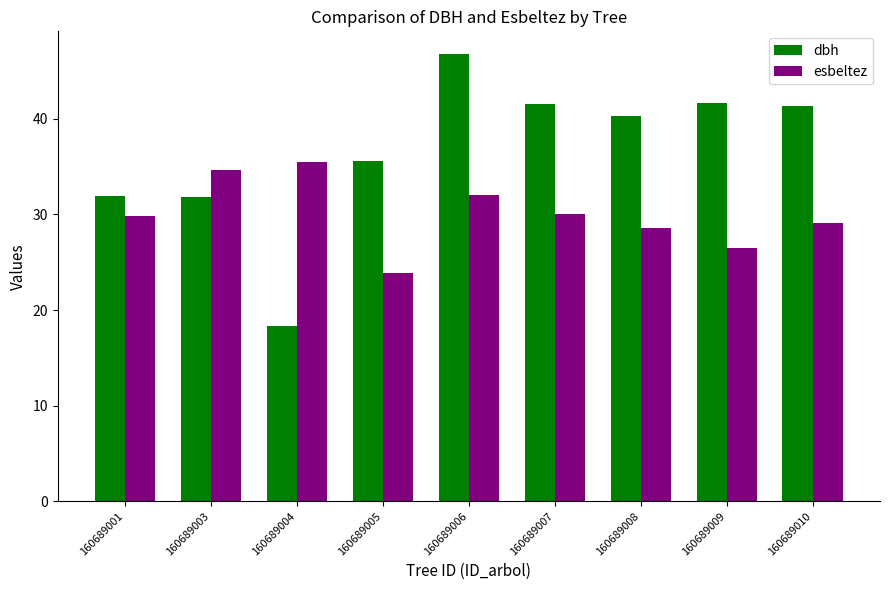

How many categories are shown in the chart?

9